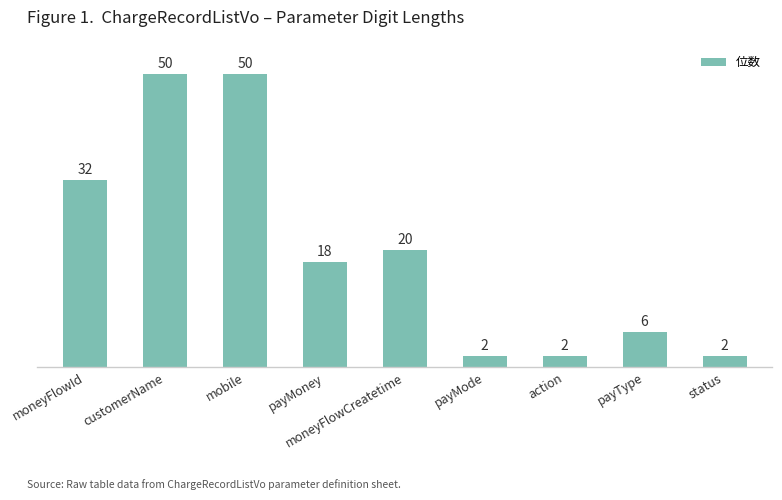

The chart shows a value of 6 at payType. True or false?

True